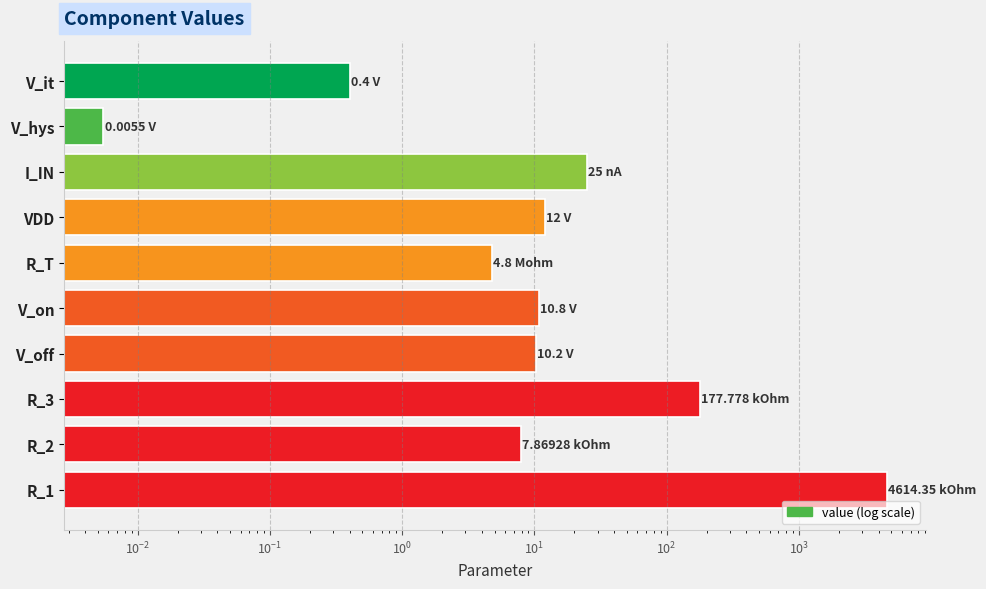

What is the change in value from R_T to R_2?

+3.1